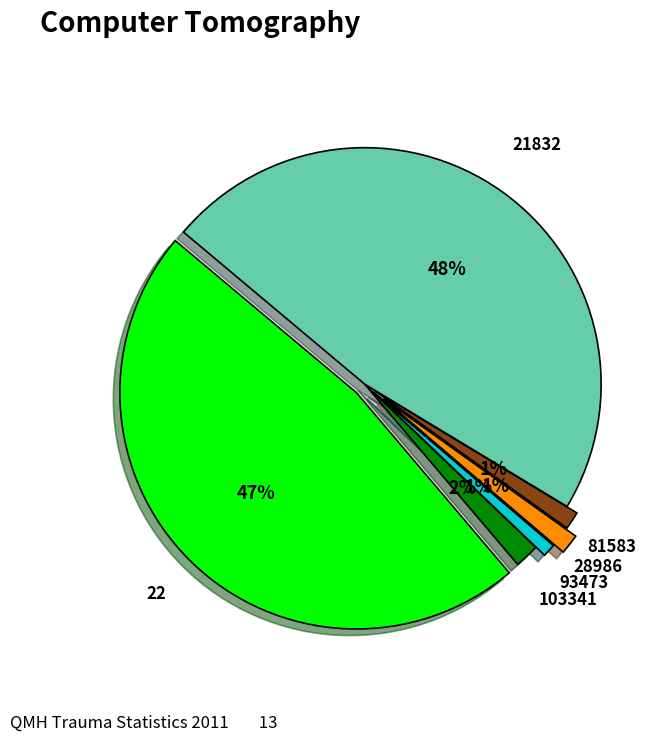

What is the smallest slice in the pie chart?

93473